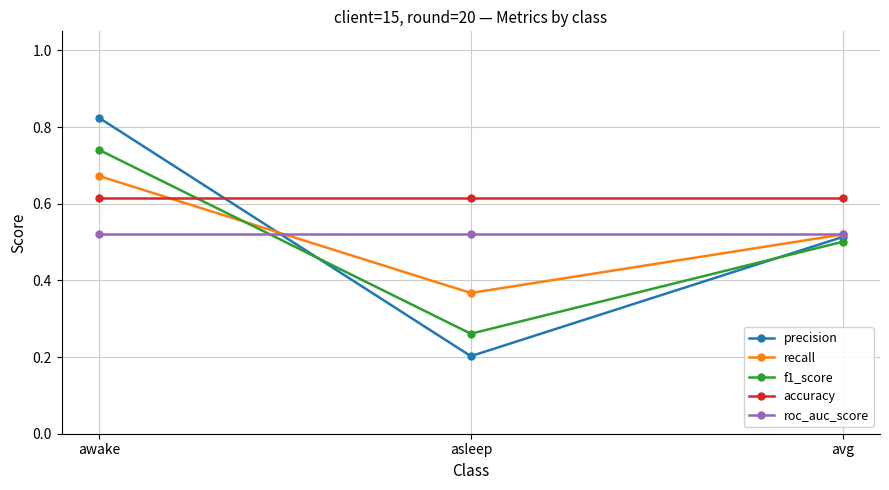

Which series has the largest total across all categories?

accuracy